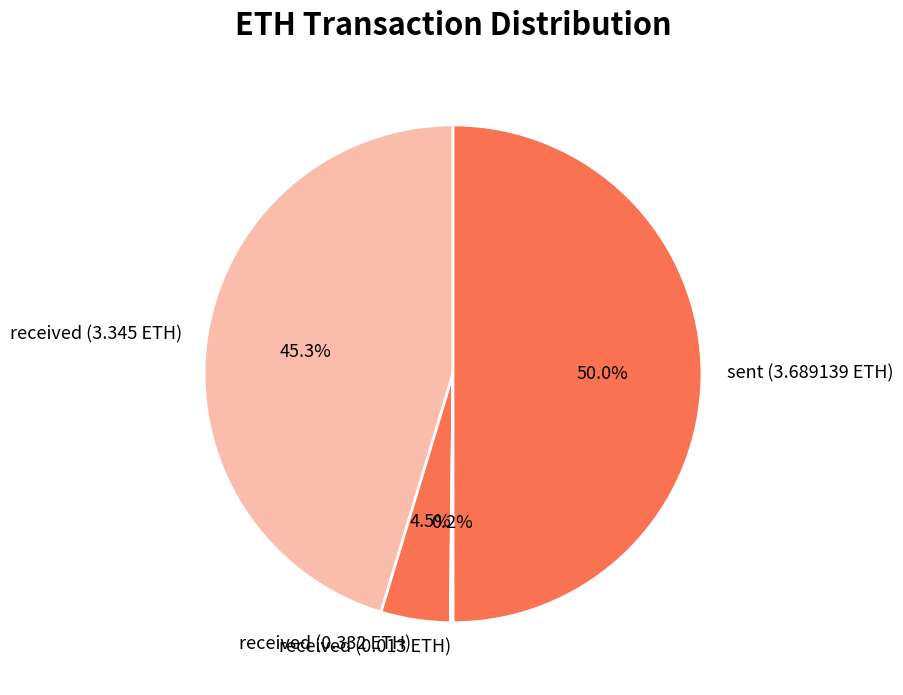

Which has a higher value, sent (3.689139 ETH) or received (0.332 ETH)?

sent (3.689139 ETH)